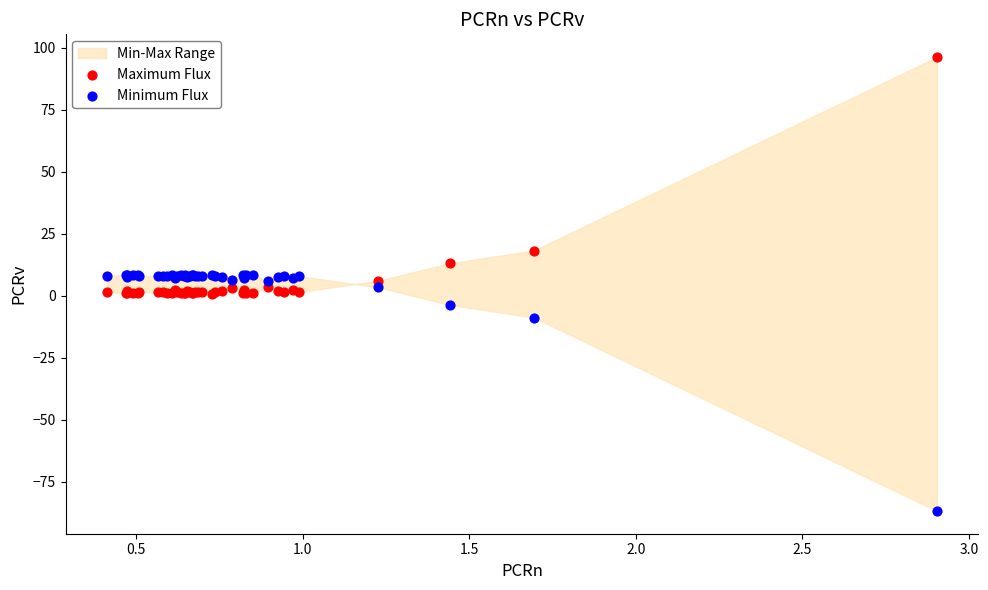

Which series reaches the minimum Y coordinate?

Minimum Flux